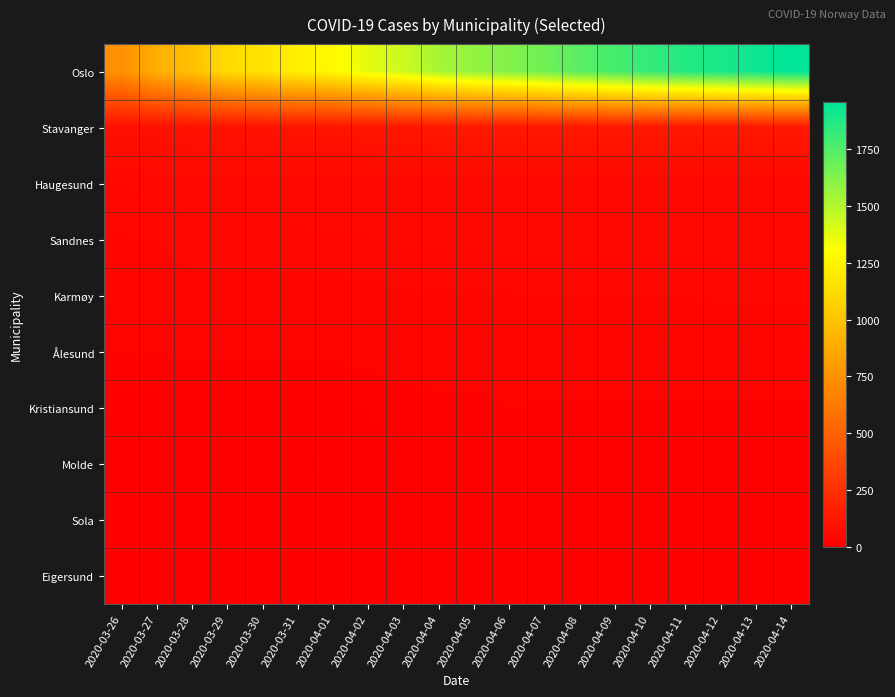

At 2020-04-14, list the series in order from largest to smallest.

Oslo, Stavanger, Haugesund, Sandnes, Karmøy, Ålesund, Kristiansund, Molde, Eigersund, Sola